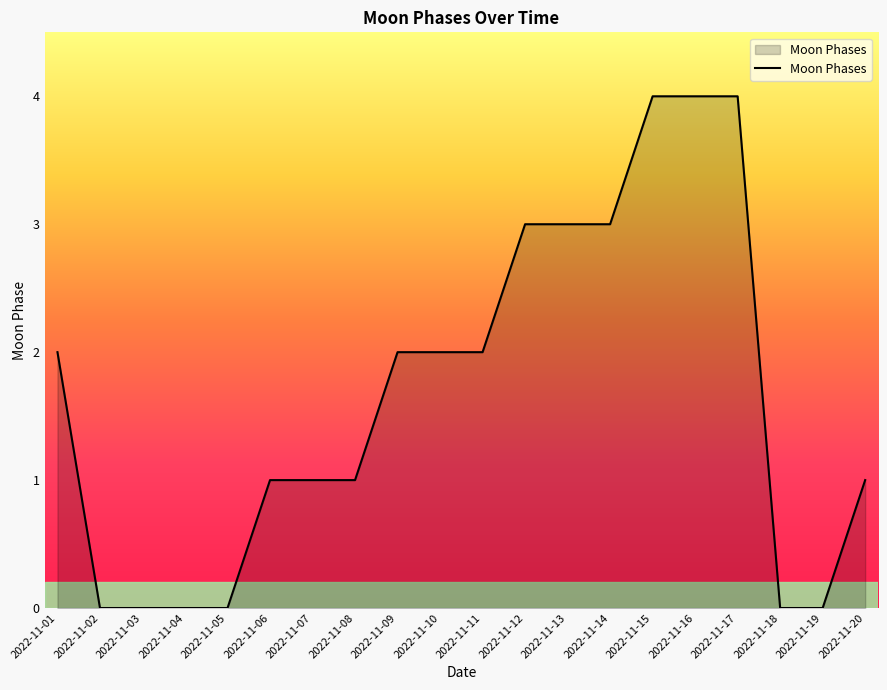

How many categories are shown in the chart?

20